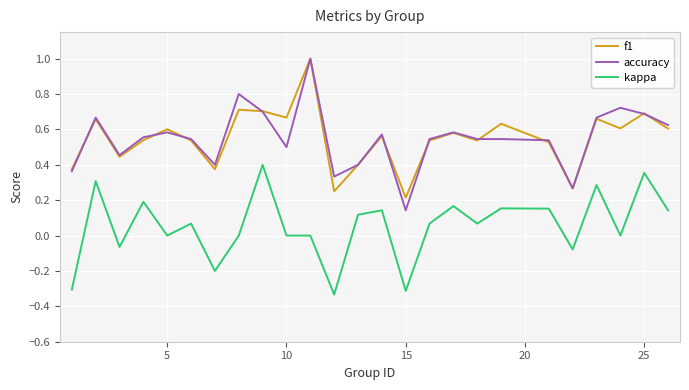

Which series has the largest range (max minus min)?

accuracy